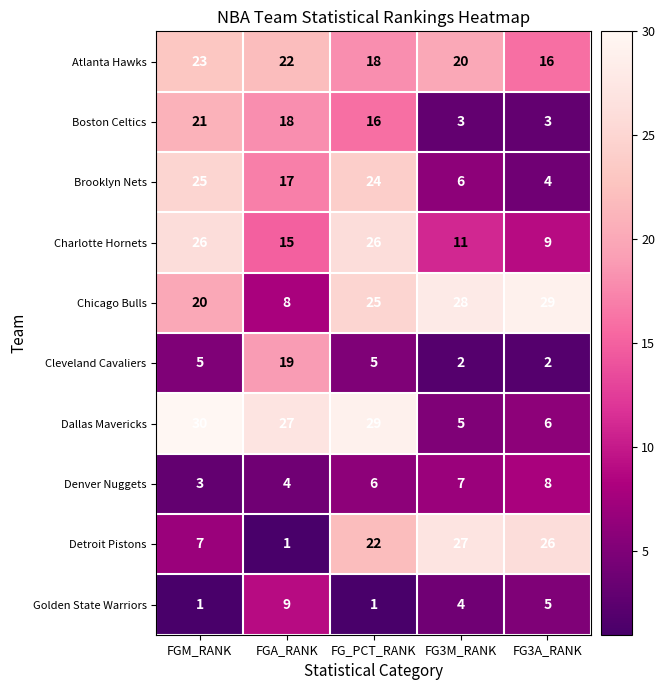

List the series in order of their peak value, highest first.

Dallas Mavericks, Chicago Bulls, Detroit Pistons, Charlotte Hornets, Brooklyn Nets, Atlanta Hawks, Boston Celtics, Cleveland Cavaliers, Golden State Warriors, Denver Nuggets